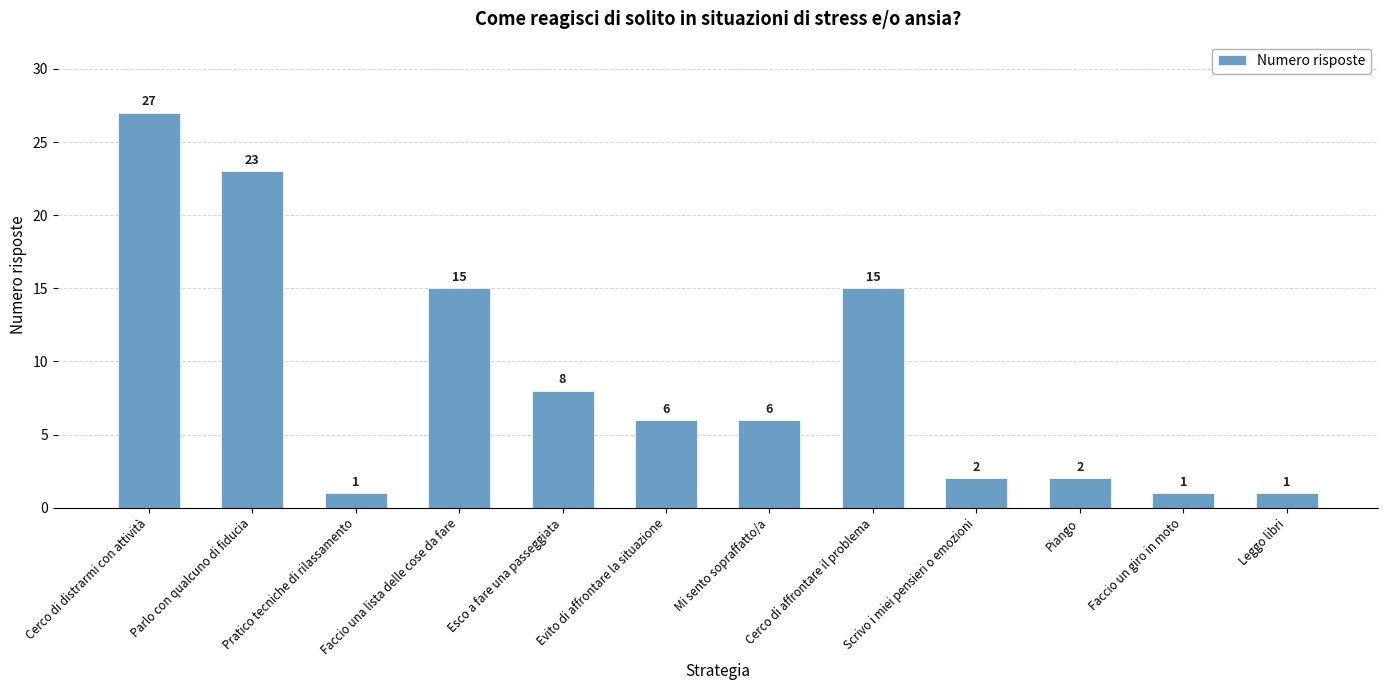

Which label corresponds to the largest value in the chart?

Cerco di distrarmi con attività